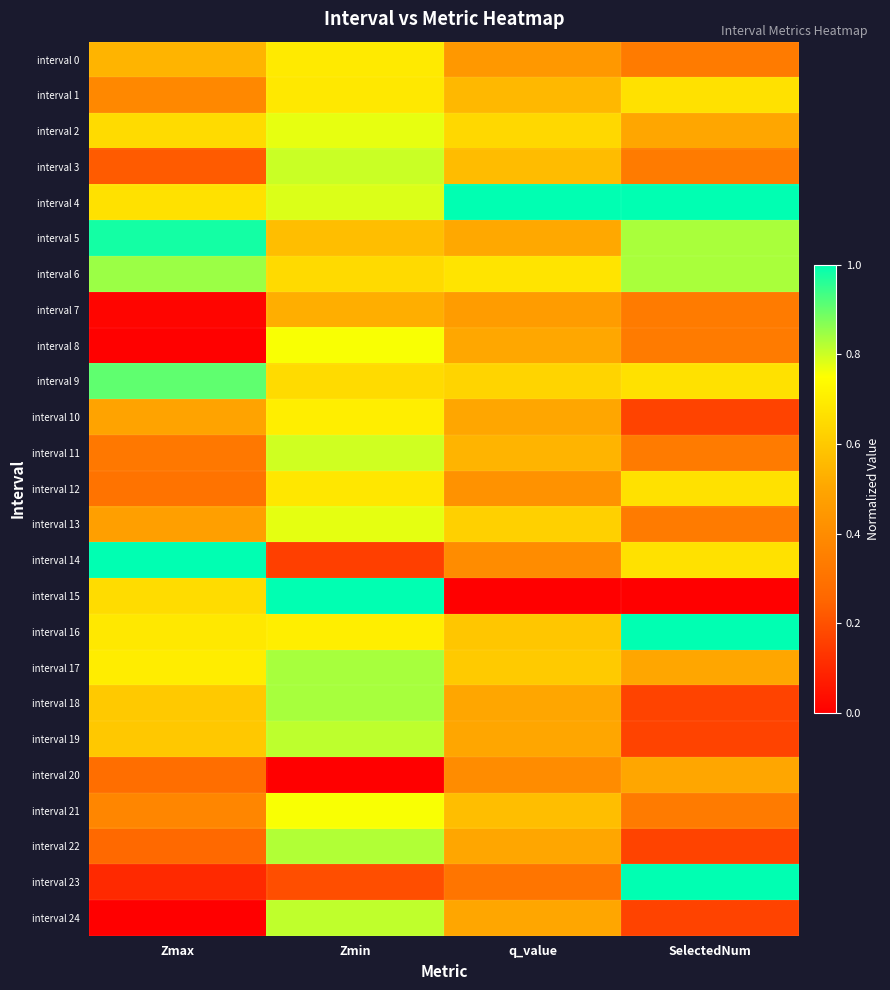

Reading left to right, what are all the values shown in this chart?

interval 0: Zmax=0.5	Zmin=0.7	q_value=0.4	SelectedNum=0.3
interval 1: Zmax=0.4	Zmin=0.7	q_value=0.6	SelectedNum=0.7
interval 2: Zmax=0.7	Zmin=0.8	q_value=0.6	SelectedNum=0.5
interval 3: Zmax=0.2	Zmin=0.8	q_value=0.6	SelectedNum=0.3
interval 4: Zmax=0.7	Zmin=0.8	q_value=1.0	SelectedNum=1.0
interval 5: Zmax=1.0	Zmin=0.6	q_value=0.5	SelectedNum=0.8
interval 6: Zmax=0.8	Zmin=0.6	q_value=0.7	SelectedNum=0.8
interval 7: Zmax=0.0	Zmin=0.5	q_value=0.5	SelectedNum=0.3
interval 8: Zmax=0.0	Zmin=0.8	q_value=0.5	SelectedNum=0.3
interval 9: Zmax=0.9	Zmin=0.6	q_value=0.6	SelectedNum=0.7
interval 10: Zmax=0.5	Zmin=0.7	q_value=0.5	SelectedNum=0.2
interval 11: Zmax=0.3	Zmin=0.8	q_value=0.5	SelectedNum=0.3
interval 12: Zmax=0.3	Zmin=0.7	q_value=0.4	SelectedNum=0.7
interval 13: Zmax=0.5	Zmin=0.8	q_value=0.6	SelectedNum=0.3
interval 14: Zmax=1.0	Zmin=0.2	q_value=0.4	SelectedNum=0.7
interval 15: Zmax=0.7	Zmin=1.0	q_value=0.0	SelectedNum=0.0
interval 16: Zmax=0.7	Zmin=0.7	q_value=0.6	SelectedNum=1.0
interval 17: Zmax=0.7	Zmin=0.8	q_value=0.6	SelectedNum=0.5
interval 18: Zmax=0.6	Zmin=0.8	q_value=0.5	SelectedNum=0.2
interval 19: Zmax=0.6	Zmin=0.8	q_value=0.5	SelectedNum=0.2
interval 20: Zmax=0.3	Zmin=0.0	q_value=0.4	SelectedNum=0.5
interval 21: Zmax=0.4	Zmin=0.8	q_value=0.6	SelectedNum=0.3
interval 22: Zmax=0.3	Zmin=0.8	q_value=0.5	SelectedNum=0.2
interval 23: Zmax=0.1	Zmin=0.2	q_value=0.3	SelectedNum=1.0
interval 24: Zmax=0.0	Zmin=0.8	q_value=0.5	SelectedNum=0.2